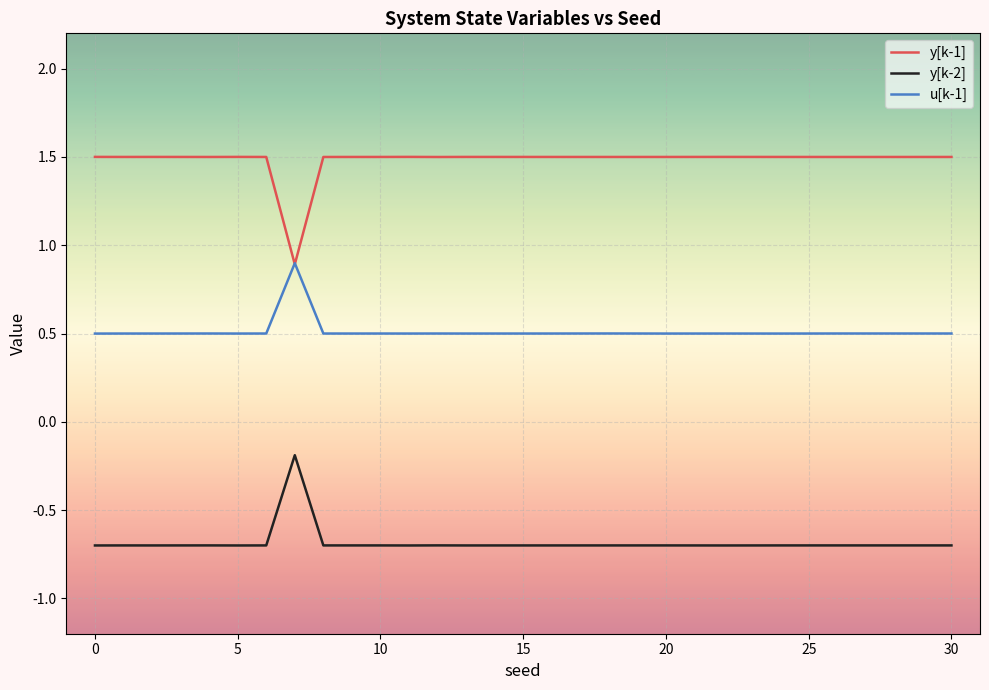

In u[k-1], how many points are lower than both neighbors (excluding endpoints)?

7